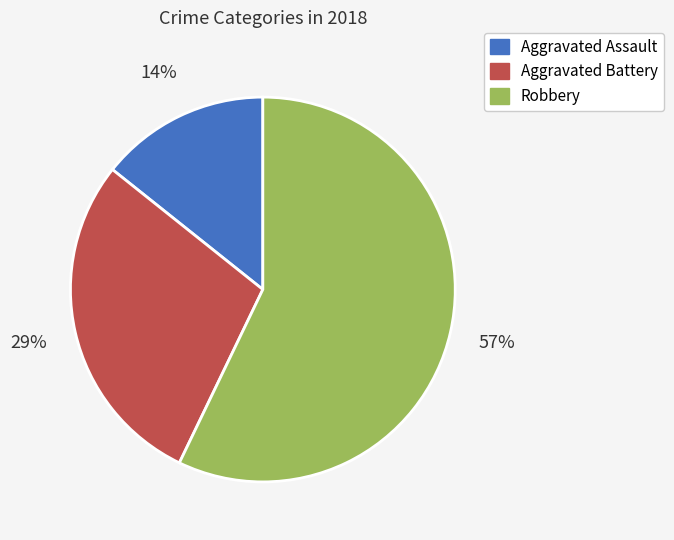

What is the largest slice in the pie chart?

Robbery